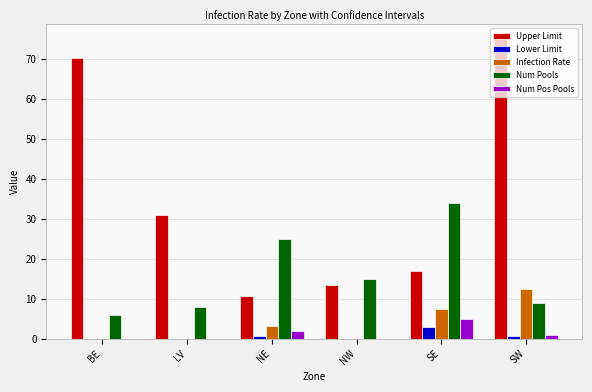

Between BE and SE, which series saw the biggest shift?

Upper Limit